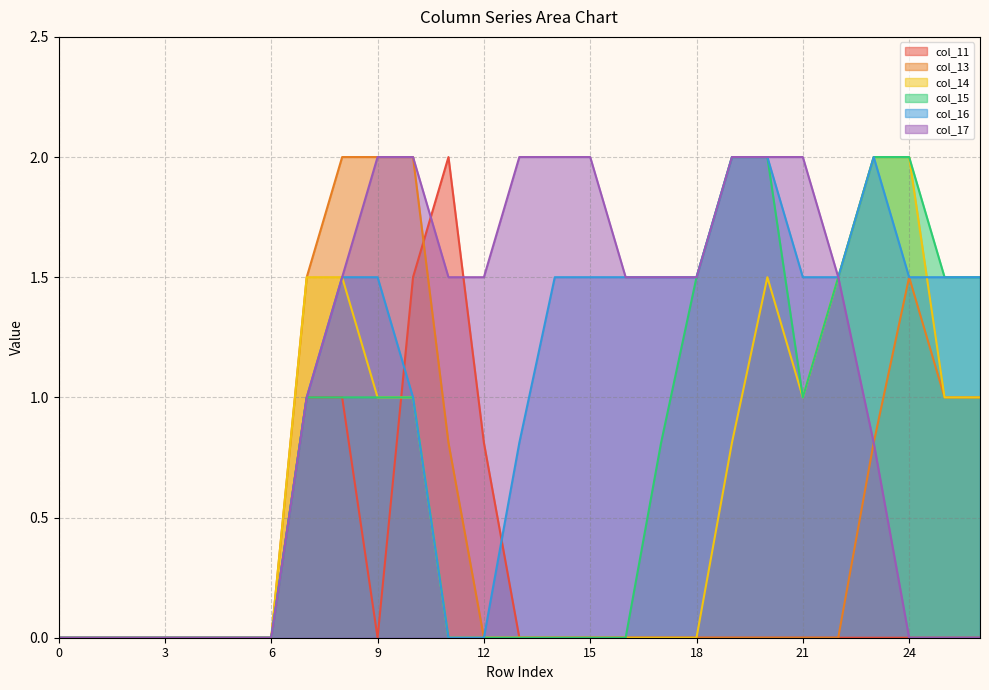

True or false: col_13 and col_17 intersect in this chart.

False